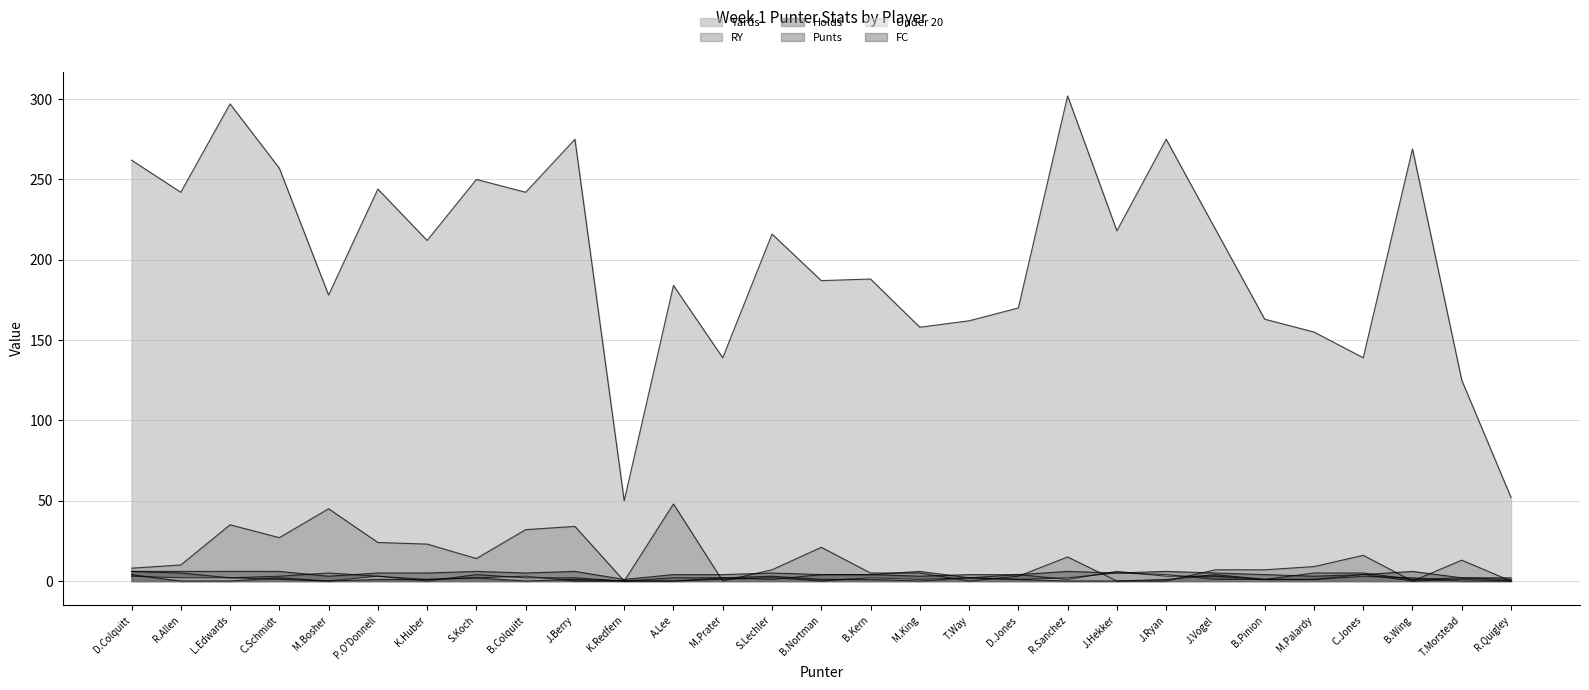

Reading left to right, transcribe all the data shown in this chart.

Yards: D.Colquitt=262	R.Allen=242	L.Edwards=297	C.Schmidt=257	M.Bosher=178	P.O'Donnell=244	K.Huber=212	S.Koch=250	B.Colquitt=242	J.Berry=275	K.Redfern=50	A.Lee=184	M.Prater=139	S.Lechler=216	B.Nortman=187	B.Kern=188	M.King=158	T.Way=162	D.Jones=170	R.Sanchez=302	J.Hekker=218	J.Ryan=275	J.Vogel=219	B.Pinion=163	M.Palardy=155	C.Jones=139	B.Wing=269	T.Morstead=125	R.Quigley=52
RY: D.Colquitt=8	R.Allen=10	L.Edwards=35	C.Schmidt=27	M.Bosher=45	P.O'Donnell=24	K.Huber=23	S.Koch=14	B.Colquitt=32	J.Berry=34	K.Redfern=0	A.Lee=48	M.Prater=0	S.Lechler=7	B.Nortman=21	B.Kern=5	M.King=5	T.Way=0	D.Jones=3	R.Sanchez=15	J.Hekker=0	J.Ryan=0	J.Vogel=7	B.Pinion=7	M.Palardy=9	C.Jones=16	B.Wing=0	T.Morstead=13	R.Quigley=0
Holds: D.Colquitt=6	R.Allen=5	L.Edwards=2	C.Schmidt=3	M.Bosher=5	P.O'Donnell=3	K.Huber=0	S.Koch=4	B.Colquitt=2	J.Berry=2	K.Redfern=0	A.Lee=2	M.Prater=2	S.Lechler=1	B.Nortman=4	B.Kern=4	M.King=6	T.Way=2	D.Jones=4	R.Sanchez=1	J.Hekker=6	J.Ryan=3	J.Vogel=3	B.Pinion=1	M.Palardy=5	C.Jones=5	B.Wing=1	T.Morstead=2	R.Quigley=2
Punts: D.Colquitt=6	R.Allen=6	L.Edwards=6	C.Schmidt=6	M.Bosher=3	P.O'Donnell=5	K.Huber=5	S.Koch=6	B.Colquitt=5	J.Berry=6	K.Redfern=1	A.Lee=4	M.Prater=4	S.Lechler=5	B.Nortman=4	B.Kern=4	M.King=3	T.Way=4	D.Jones=4	R.Sanchez=6	J.Hekker=5	J.Ryan=6	J.Vogel=5	B.Pinion=4	M.Palardy=3	C.Jones=4	B.Wing=6	T.Morstead=2	R.Quigley=1
Under 20: D.Colquitt=3	R.Allen=2	L.Edwards=2	C.Schmidt=1	M.Bosher=0	P.O'Donnell=3	K.Huber=1	S.Koch=2	B.Colquitt=3	J.Berry=0	K.Redfern=0	A.Lee=0	M.Prater=1	S.Lechler=2	B.Nortman=0	B.Kern=2	M.King=1	T.Way=2	D.Jones=1	R.Sanchez=2	J.Hekker=5	J.Ryan=4	J.Vogel=1	B.Pinion=1	M.Palardy=1	C.Jones=4	B.Wing=0	T.Morstead=1	R.Quigley=0
FC: D.Colquitt=4	R.Allen=0	L.Edwards=0	C.Schmidt=2	M.Bosher=0	P.O'Donnell=1	K.Huber=1	S.Koch=2	B.Colquitt=0	J.Berry=1	K.Redfern=0	A.Lee=0	M.Prater=2	S.Lechler=3	B.Nortman=1	B.Kern=1	M.King=0	T.Way=2	D.Jones=1	R.Sanchez=0	J.Hekker=0	J.Ryan=1	J.Vogel=4	B.Pinion=1	M.Palardy=1	C.Jones=3	B.Wing=2	T.Morstead=0	R.Quigley=0